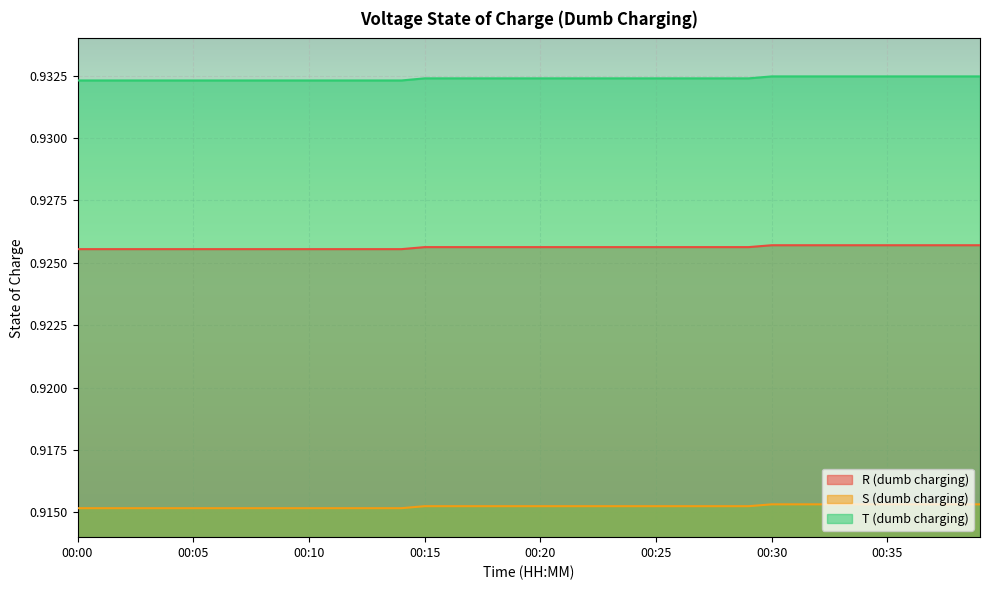

The value of R (dumb charging) at 00:33 is 0.9. True or false?

True